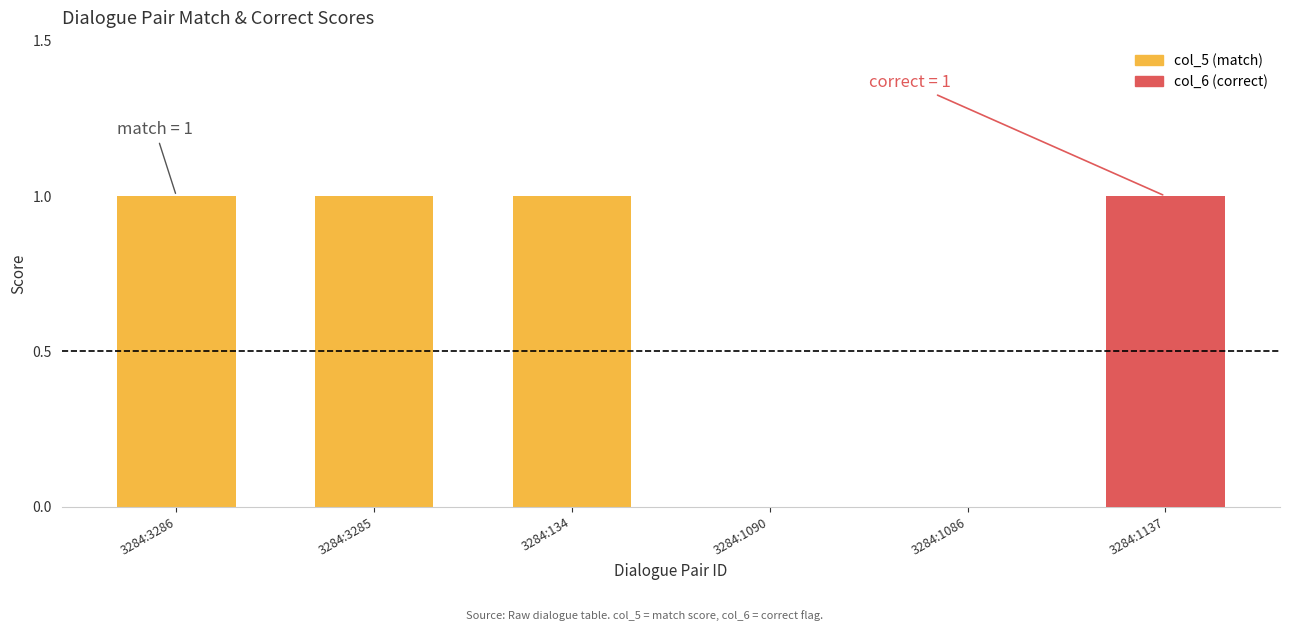

The value of col_5 (match) at 3284:1137 is 0. True or false?

True